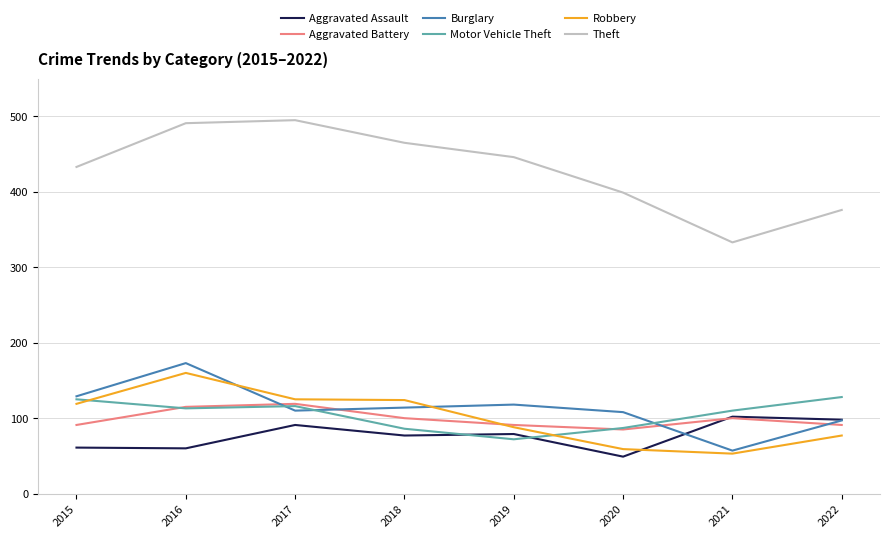

True or false: Aggravated Battery has more than 0 points higher than both neighbors.

True